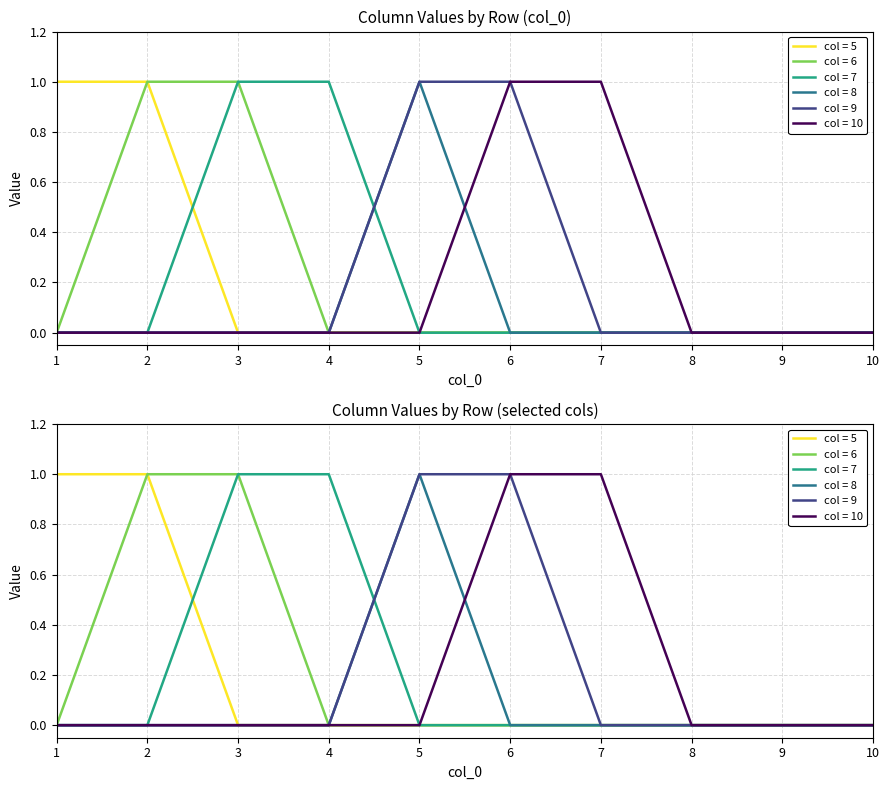

What is the sum of all 7 values?

2